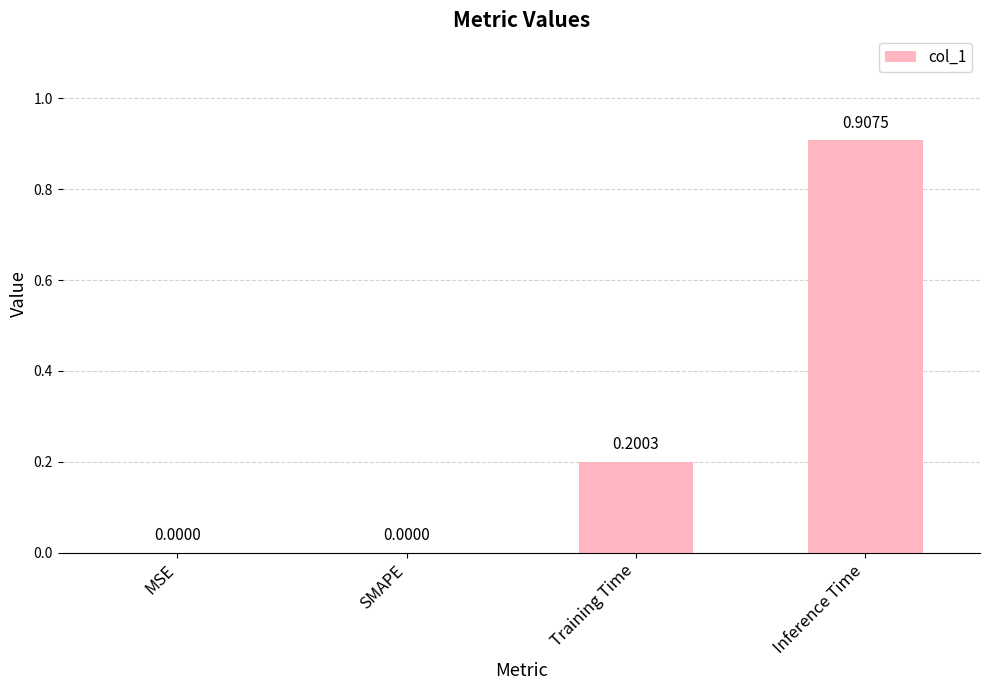

True or false: the data shows 0.2 at Training Time.

True